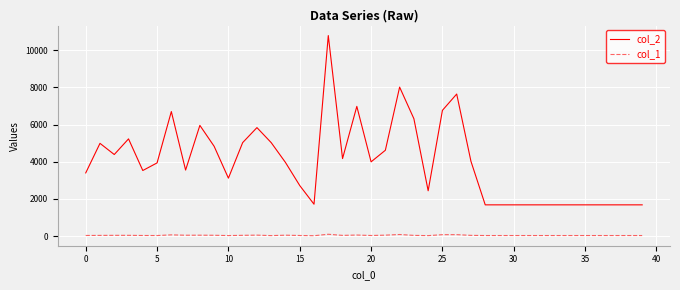

True or false: col_1 and col_2 intersect in this chart.

False